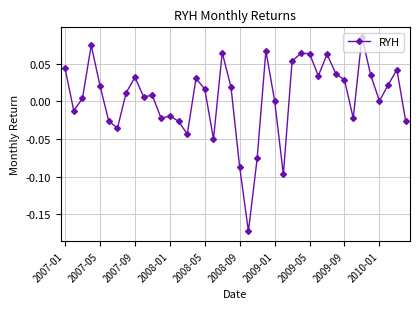

What is the difference between the maximum and minimum values?

0.3